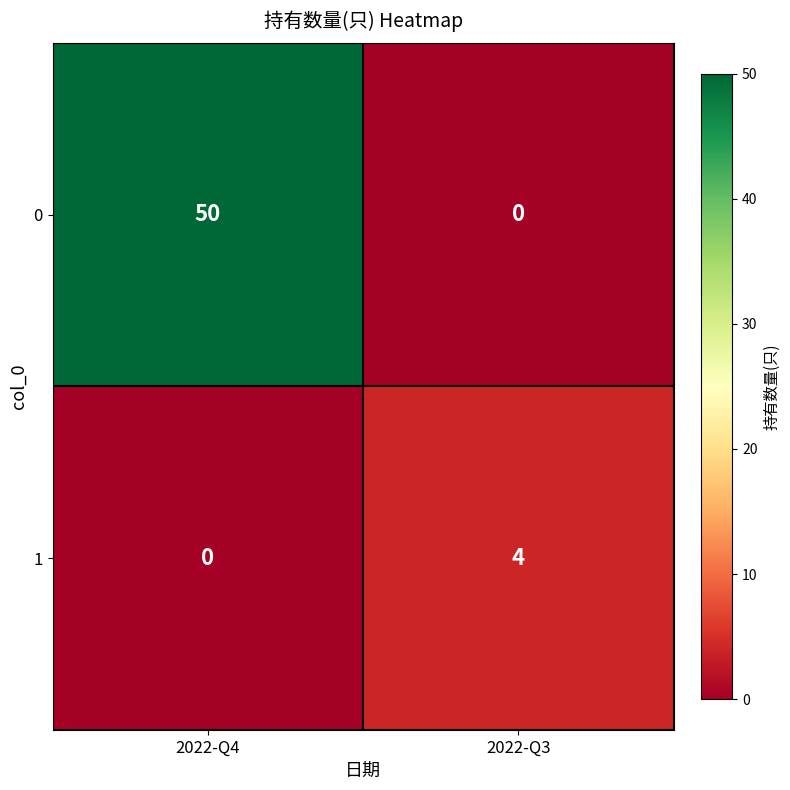

Reading left to right, list all the values displayed in this chart.

0: 2022-Q4=50	2022-Q3=0
1: 2022-Q4=0	2022-Q3=4